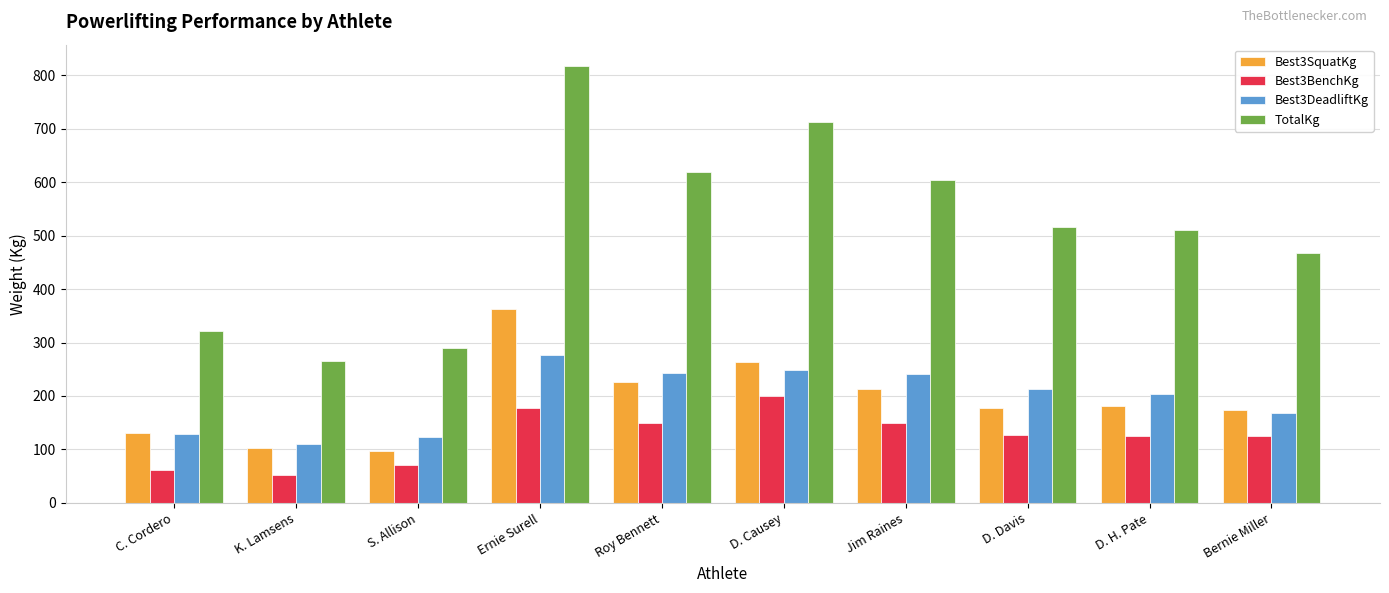

List the series in order of their peak value, lowest first.

Best3BenchKg, Best3DeadliftKg, Best3SquatKg, TotalKg